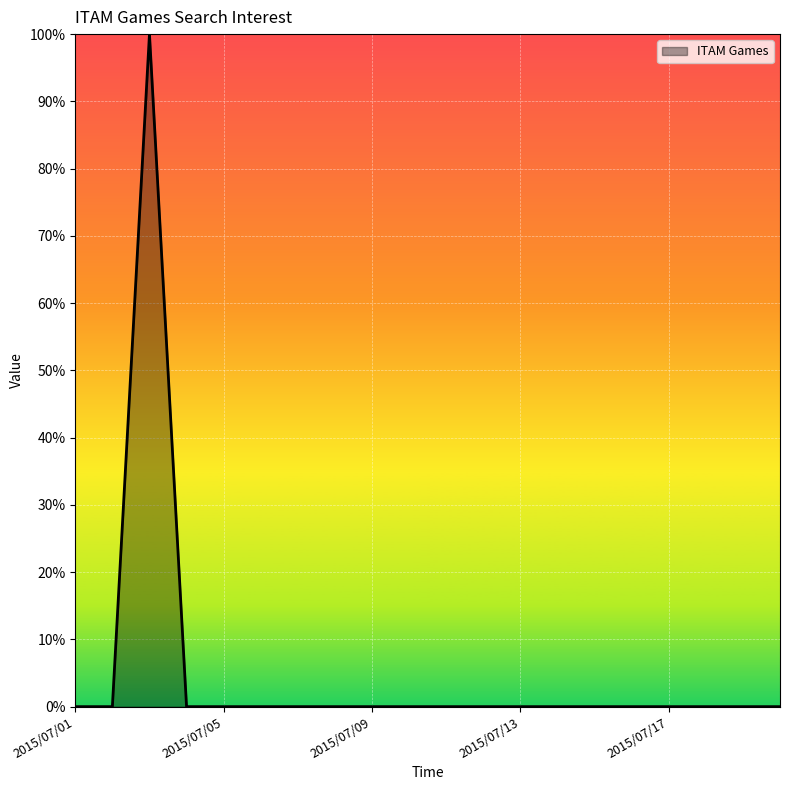

What is the greatest value displayed?

100